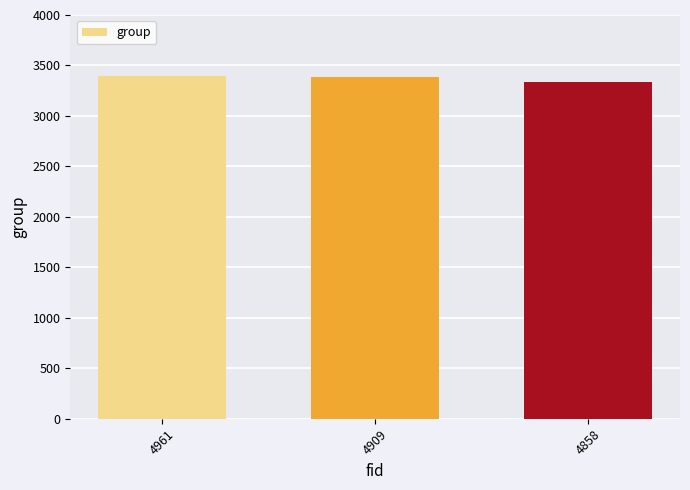

Approximately how many times larger is the value at 4858 compared to 4961?

1.0